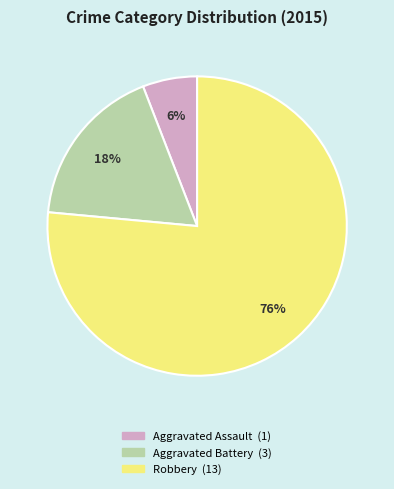

To the nearest percent, what percentage of the pie is Aggravated Battery?

18%